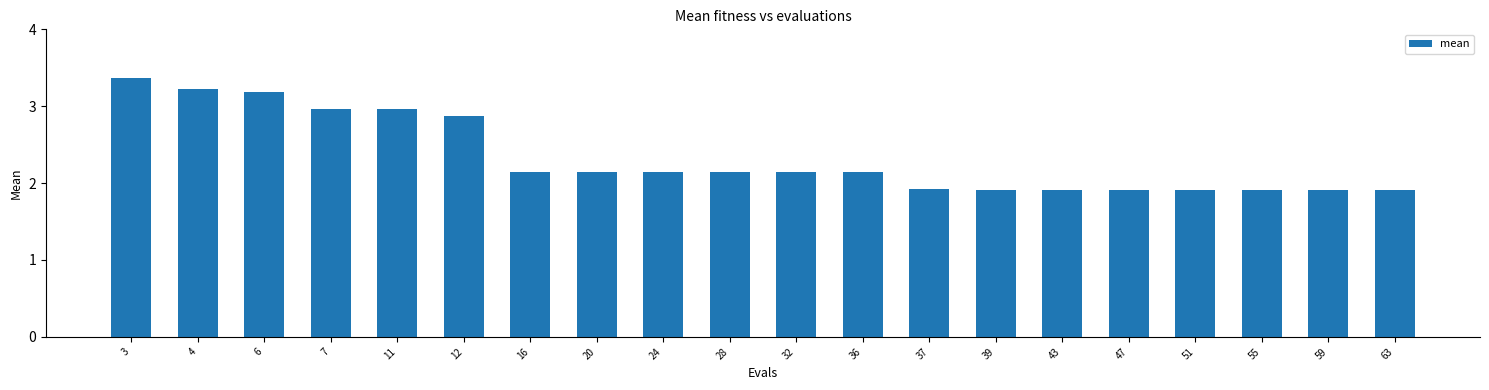

Where does the data first go above 2?

3